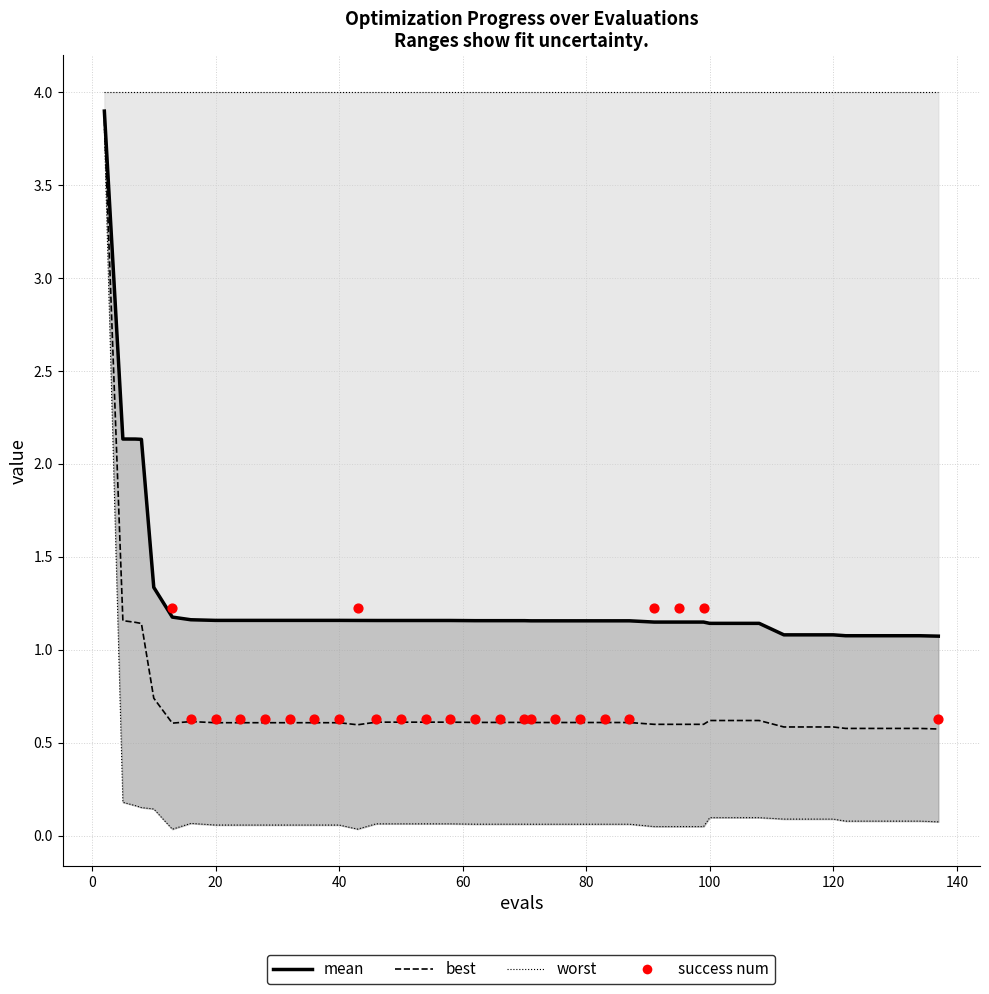

At how many categories does at least one series exceed 0?

40